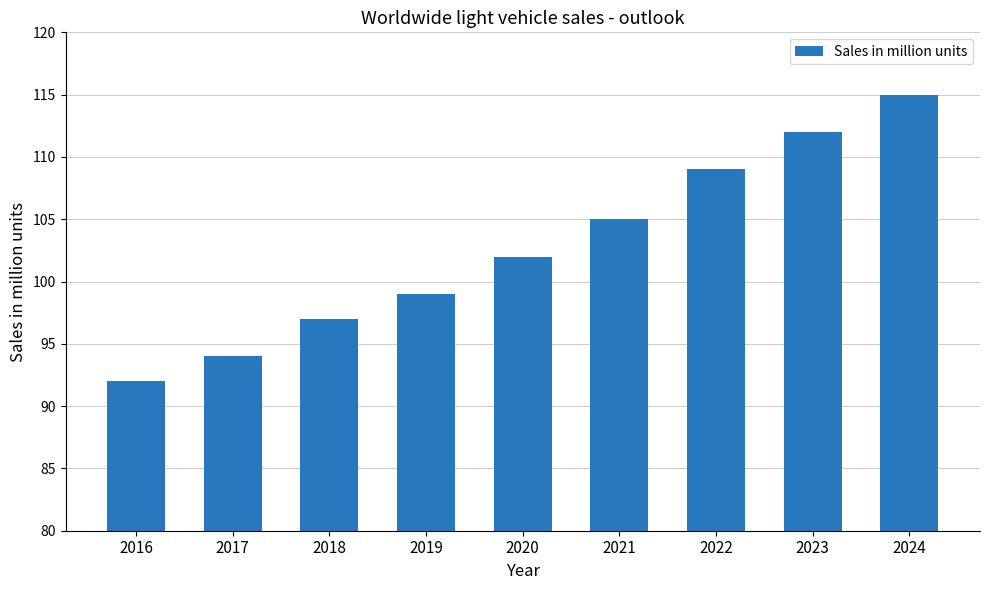

Reading left to right, what are all the values shown in this chart?

92	94	97	99	102	105	109	112	115